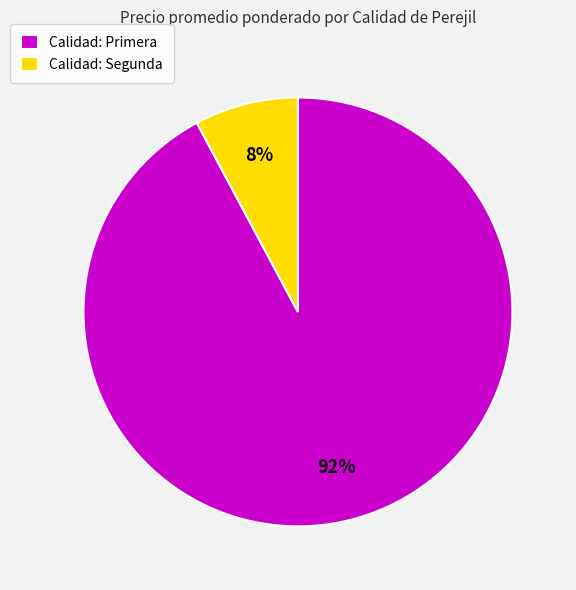

Do Calidad: Primera and Calidad: Segunda together represent more than half of the pie?

Yes